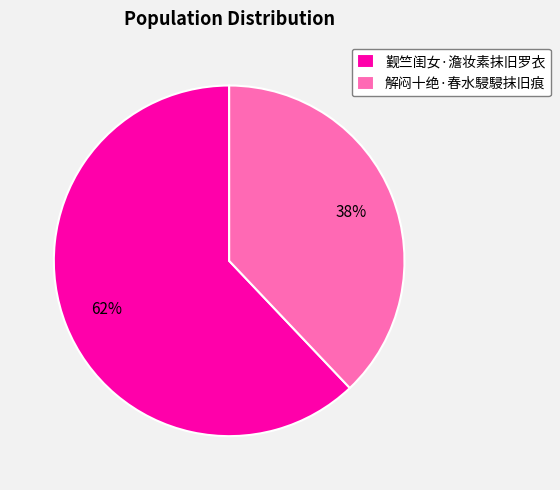

What is the largest slice in the pie chart?

觐竺闺女·澹妆素抹旧罗衣